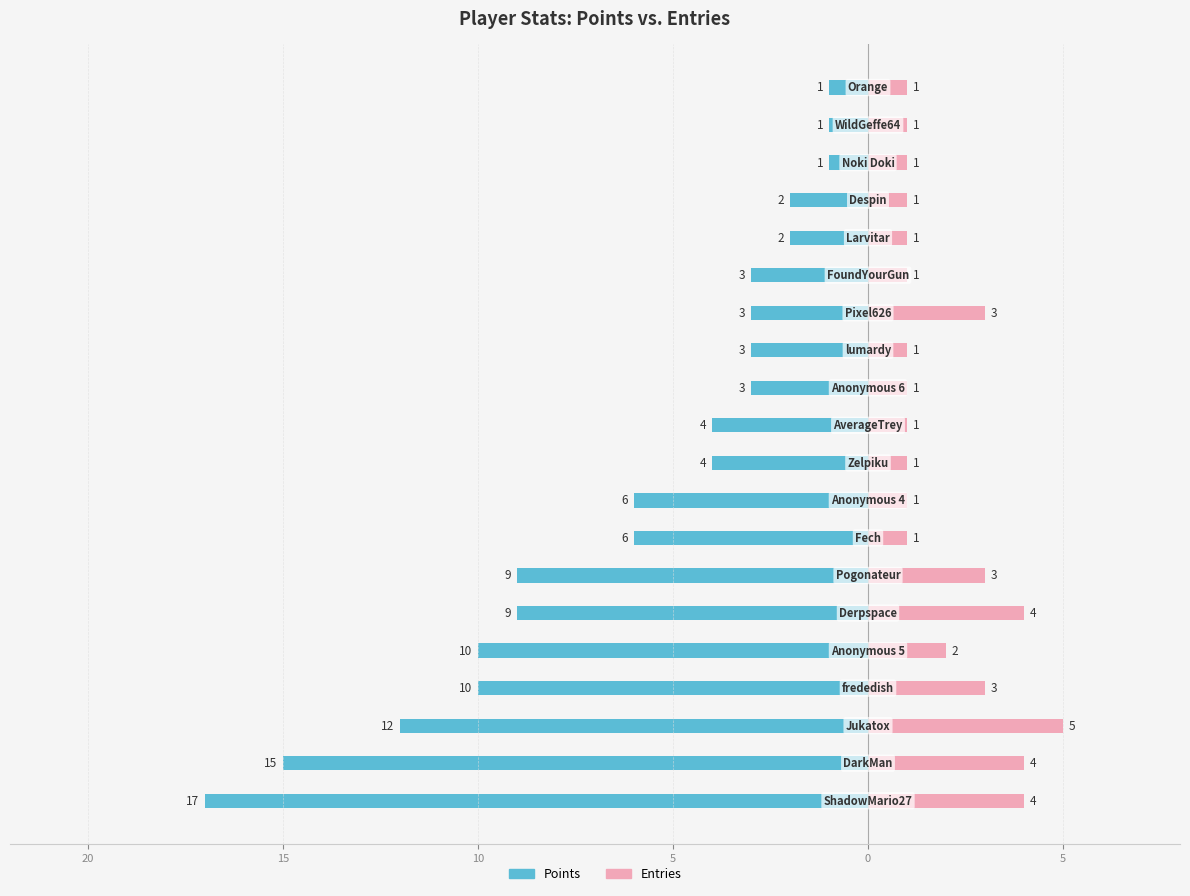

Is it true that Entries equals 1 at 8?

False